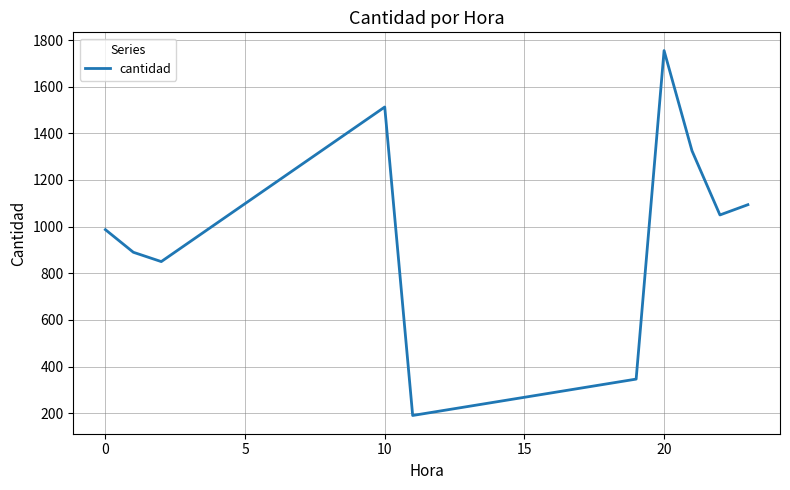

What is the difference between the maximum and minimum values?

1565